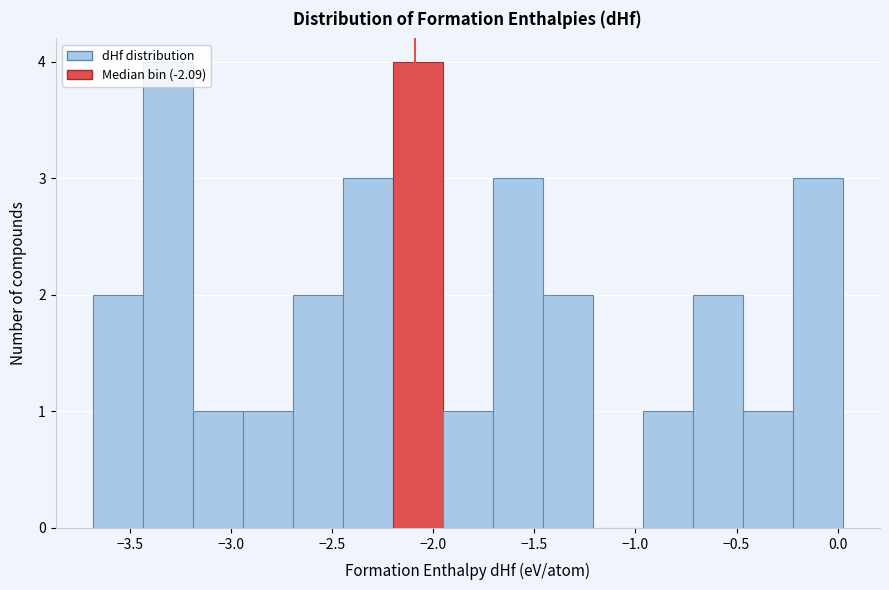

How tall is the bar that spans -2.45 to -2.20 on the x-axis? Neither the bar edges nor the heights are printed on the chart, so give them approximately, as read against the axes.

3